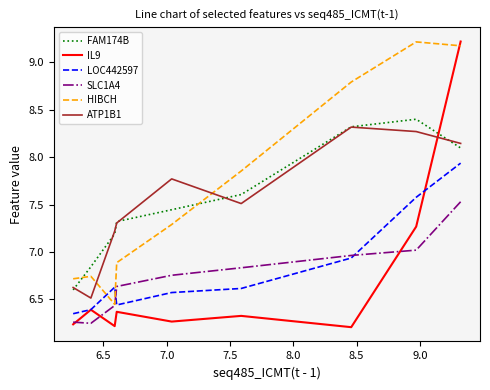

Does the chart have visible grid lines?

No